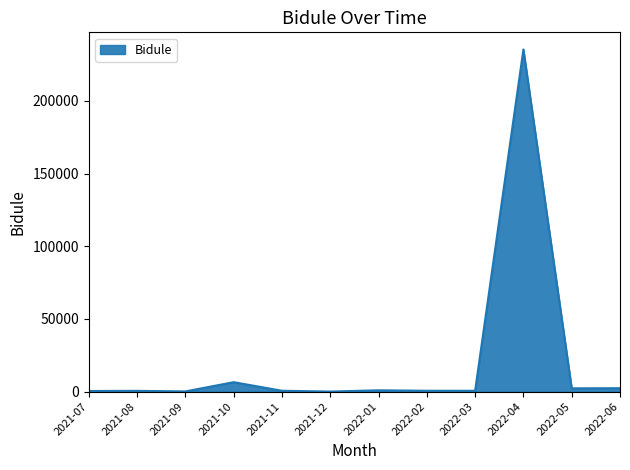

What is the average value?

20835